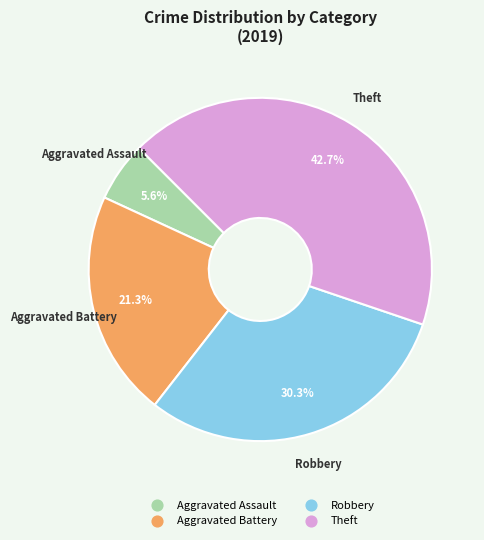

Does any single category account for the majority?

No